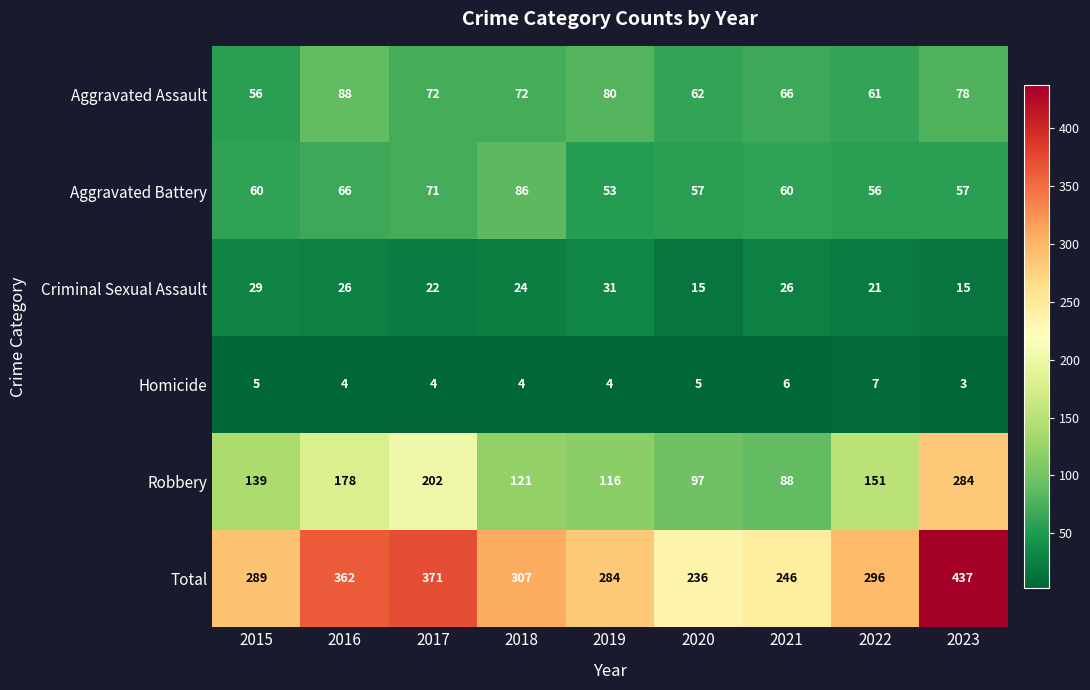

How many series are shown in this chart?

6